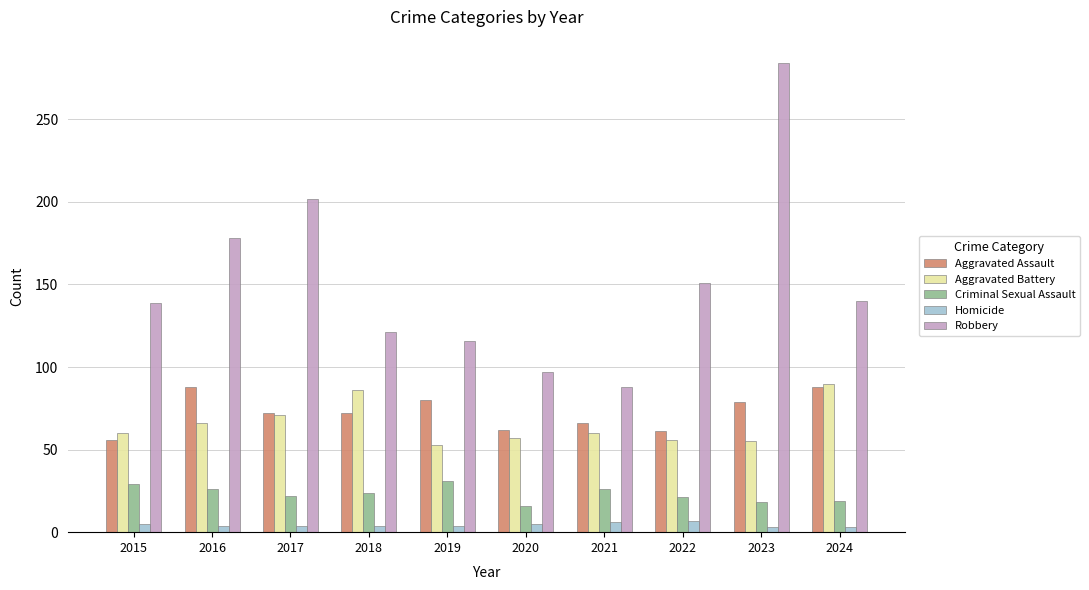

What value does the Aggravated Assault series have at 2024?

88